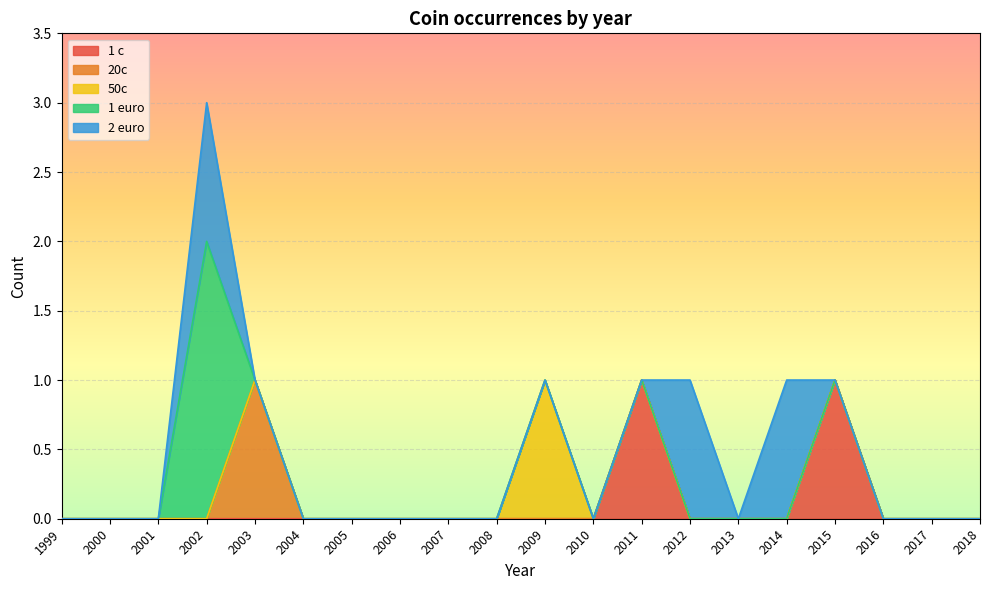

True or false: 1 euro and 50c cross at least once.

False